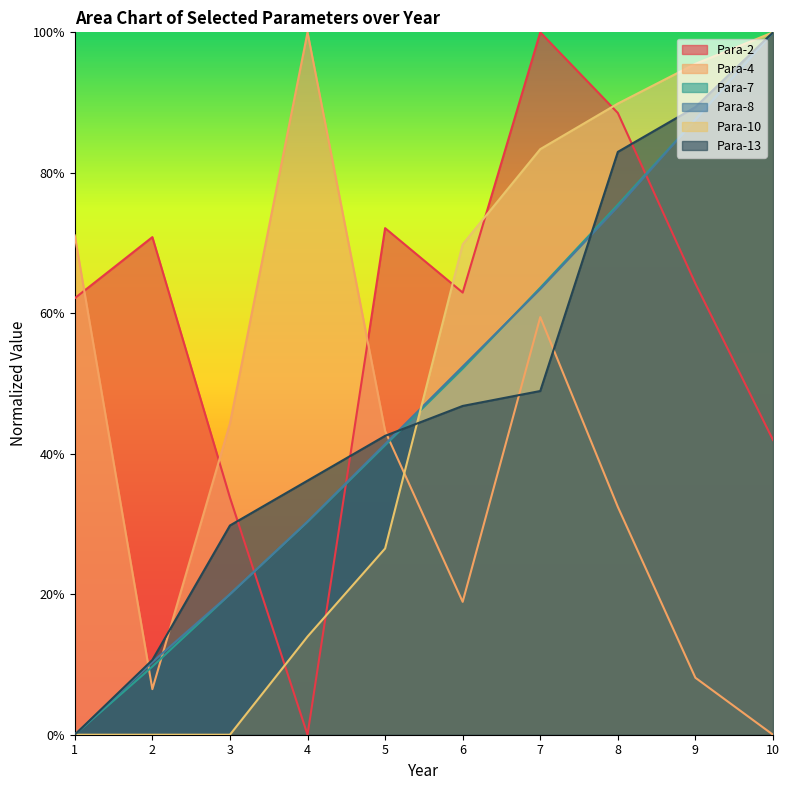

Where is the first local minimum for Para-4?

2.0